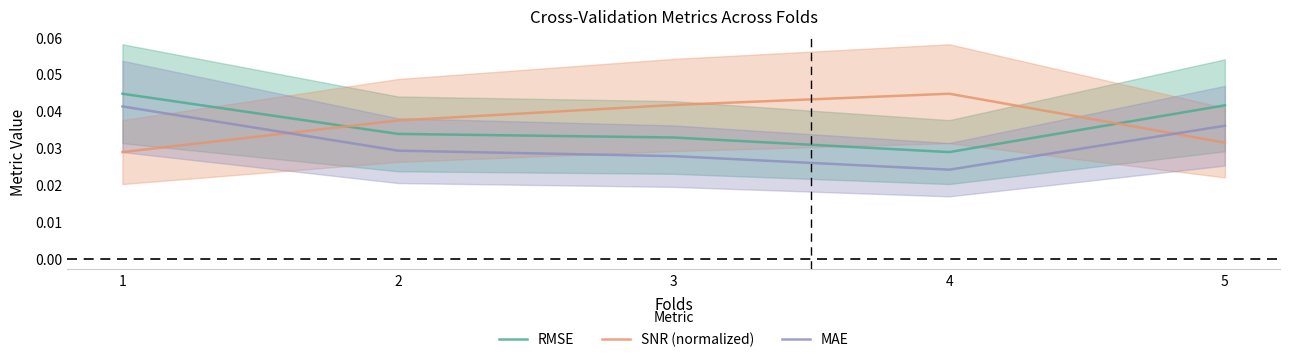

At how many categories does at least one series exceed 0?

5